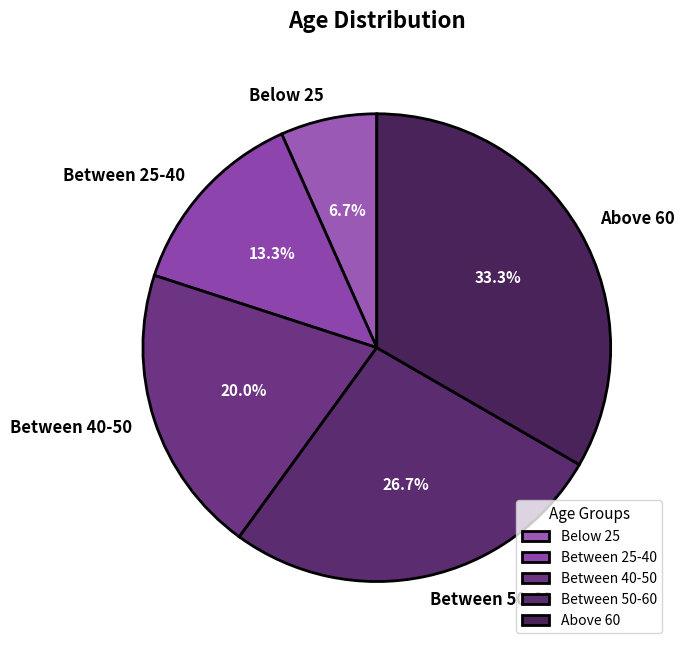

Is it true that Below 25 is 19% of the pie?

False